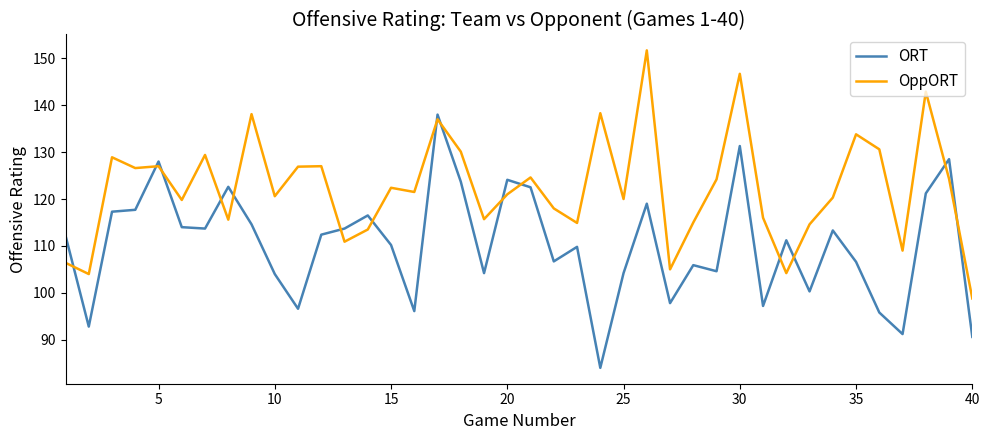

How many times do OppORT and ORT cross each other?

15